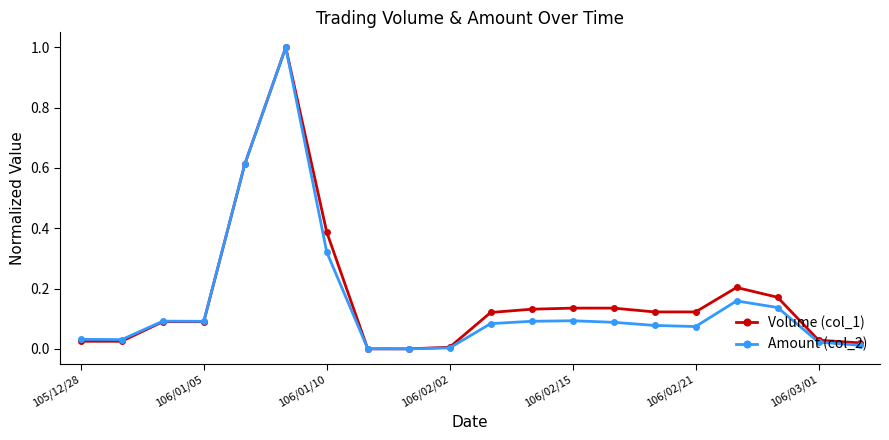

What is the difference between the maximum and second lowest values in the Amount (col_2) series?

1.0